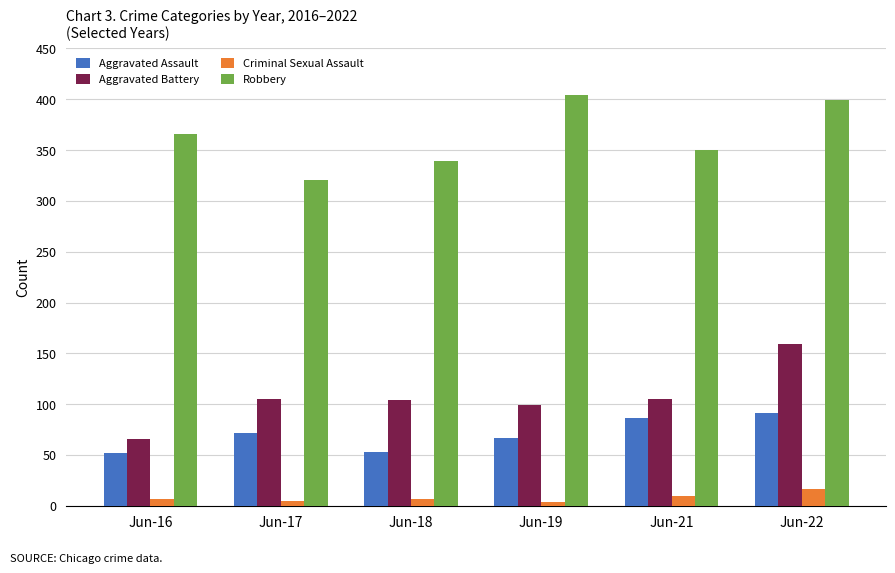

Which series has the largest total across all categories?

Robbery